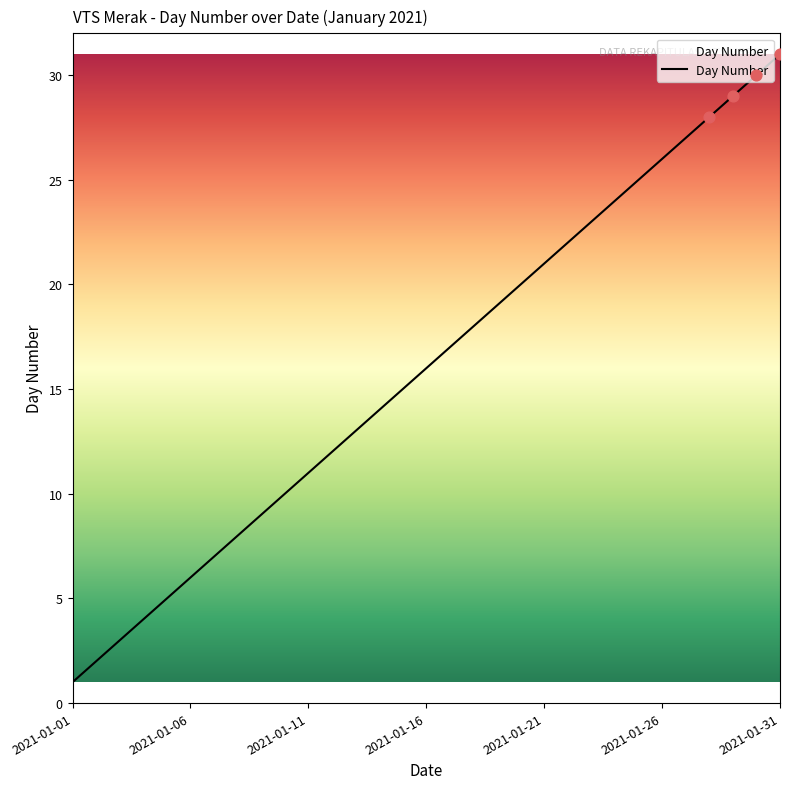

What is the greatest value displayed?

31